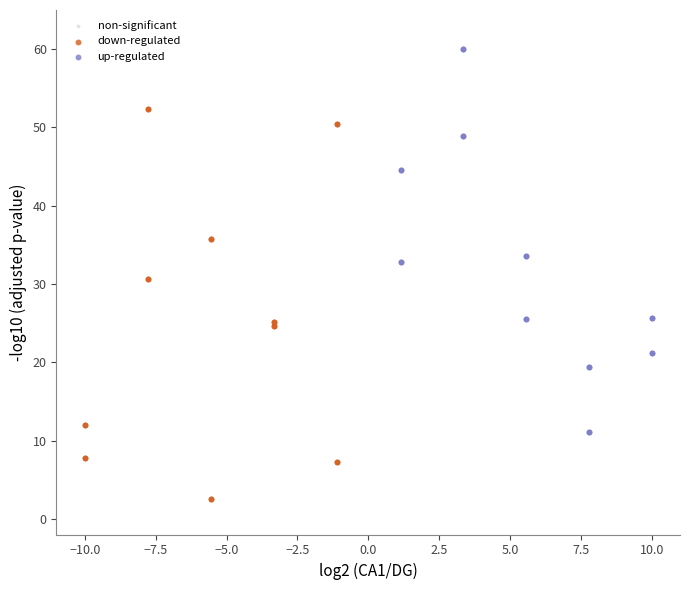

Which series reaches the maximum Y coordinate?

up-regulated